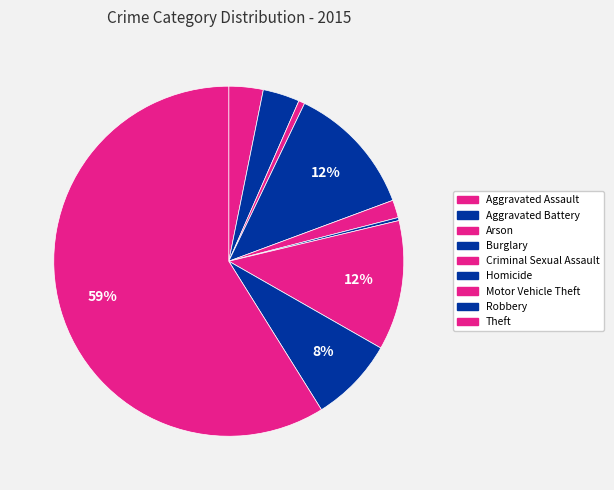

Is there any slice that represents more than half of the pie?

Yes